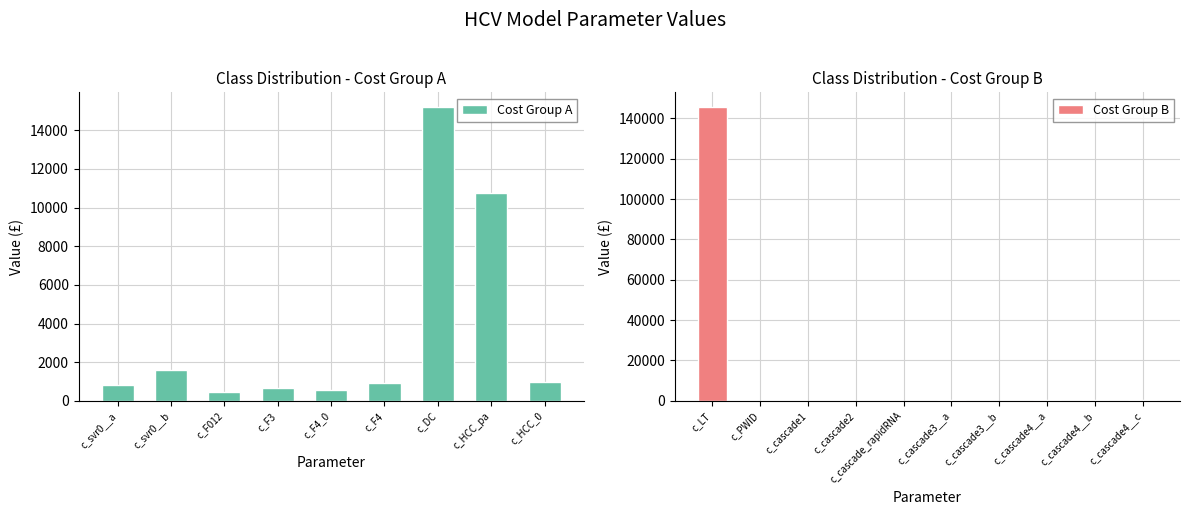

Approximately how many times larger is the value at c_F4 compared to c_svr0__b?

0.6